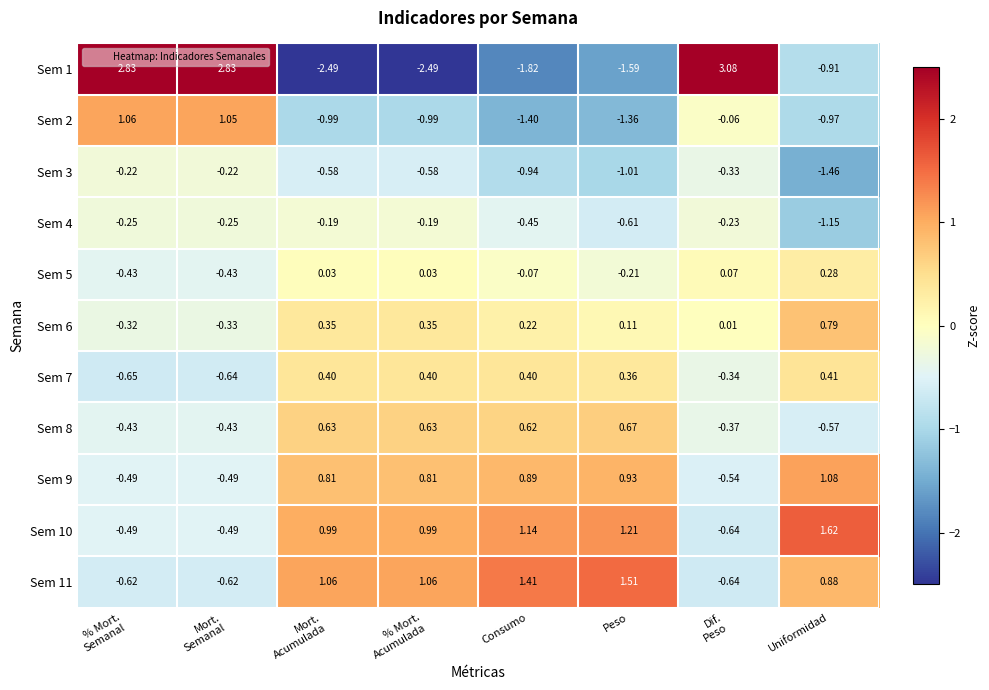

At how many categories does at least one series exceed 0?

8